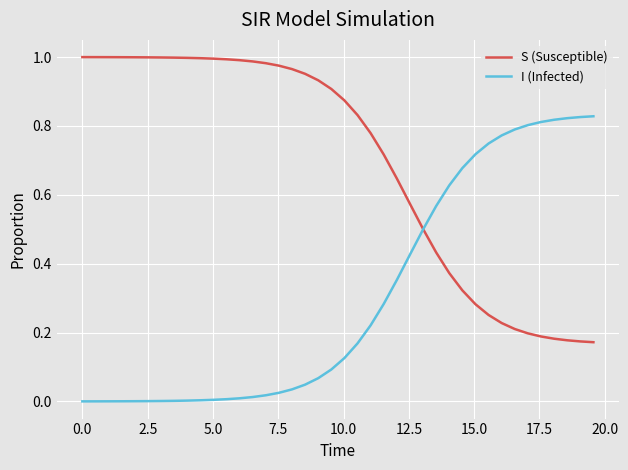

Rank the series by their maximum value, from highest to lowest.

S (Susceptible), I (Infected)